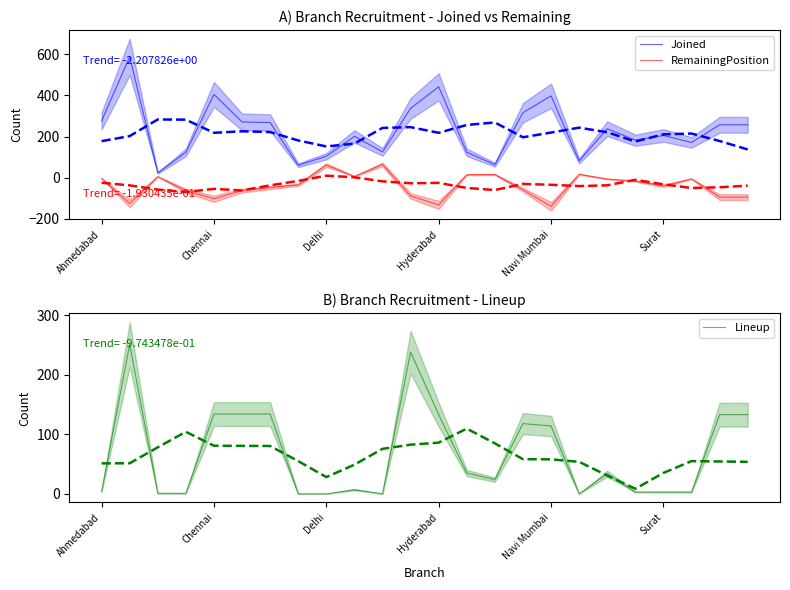

Which has a higher value, 6 or 7?

6